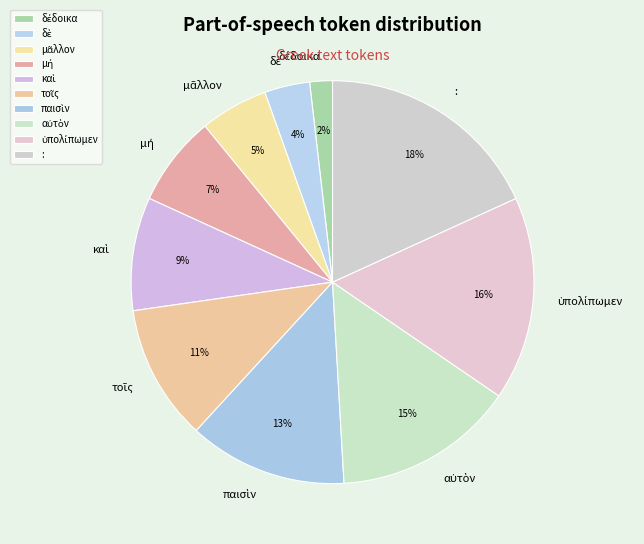

To the nearest percent, what percentage of the pie is :?

18%